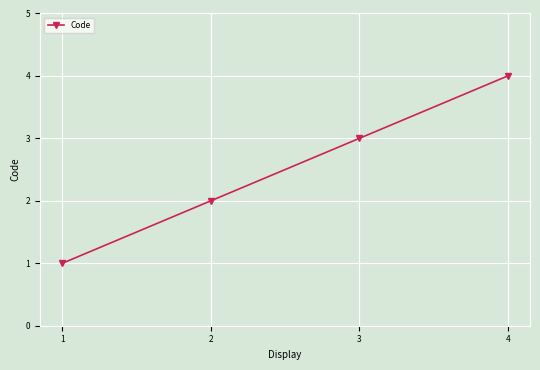

Read the value at 1.

1